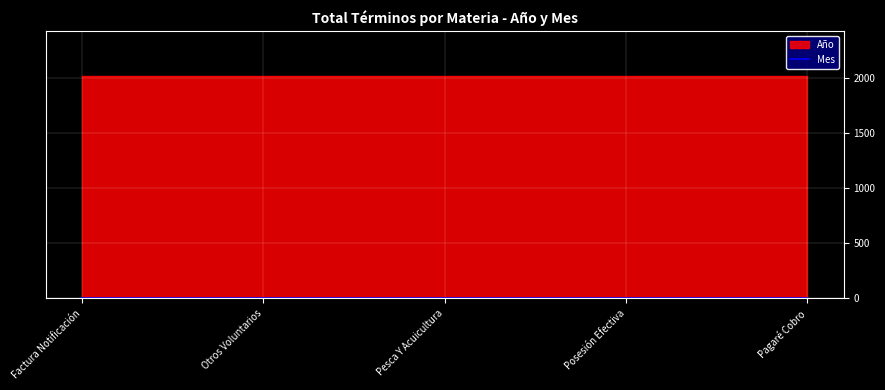

What is the sum of all Año values?

10100